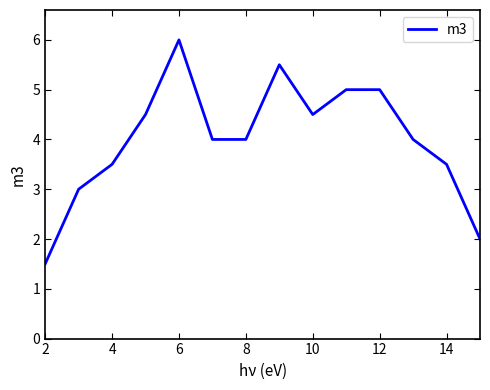

What is the smallest value displayed?

1.5